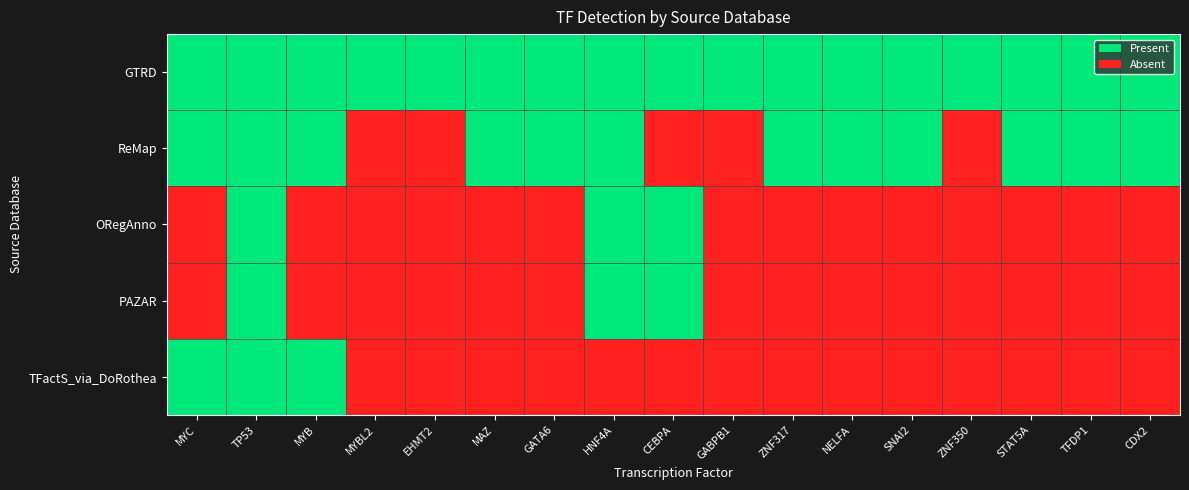

At which category is the sum across all series the highest?

TP53